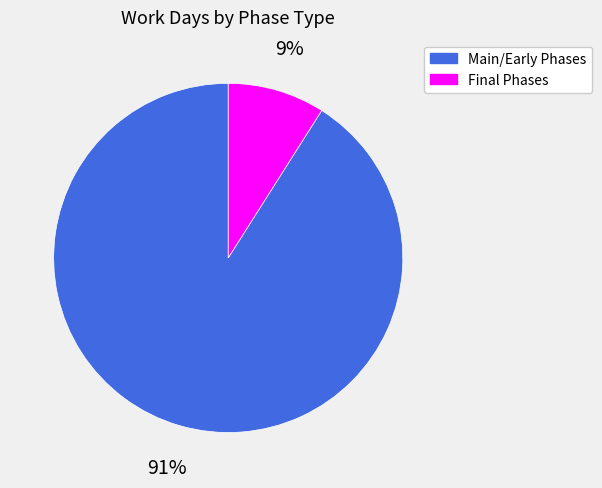

How many segments does this pie chart have?

2